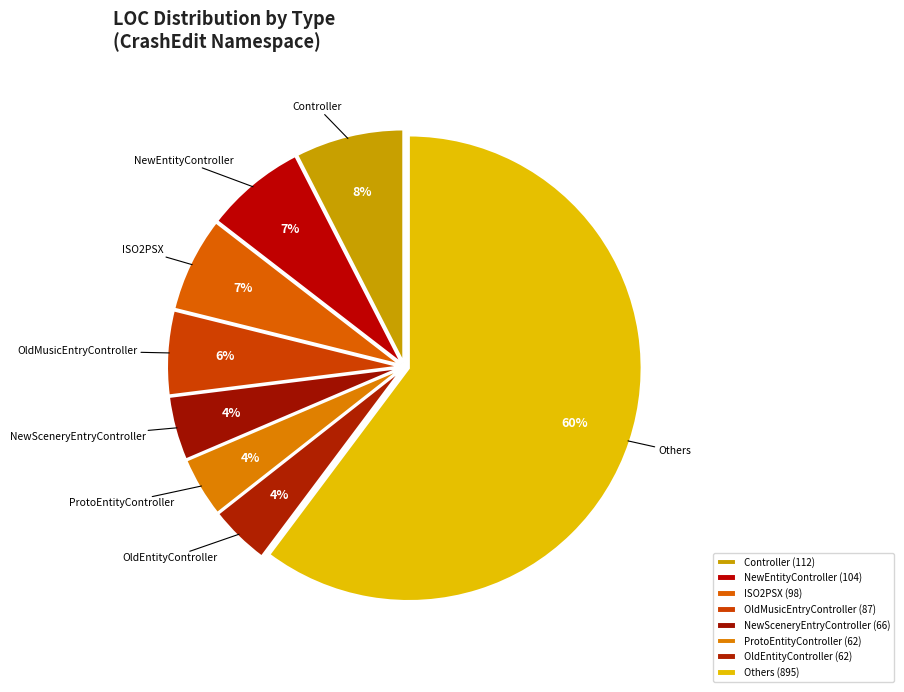

Combined, do NewSceneryEntryController and Others account for over 50%?

Yes